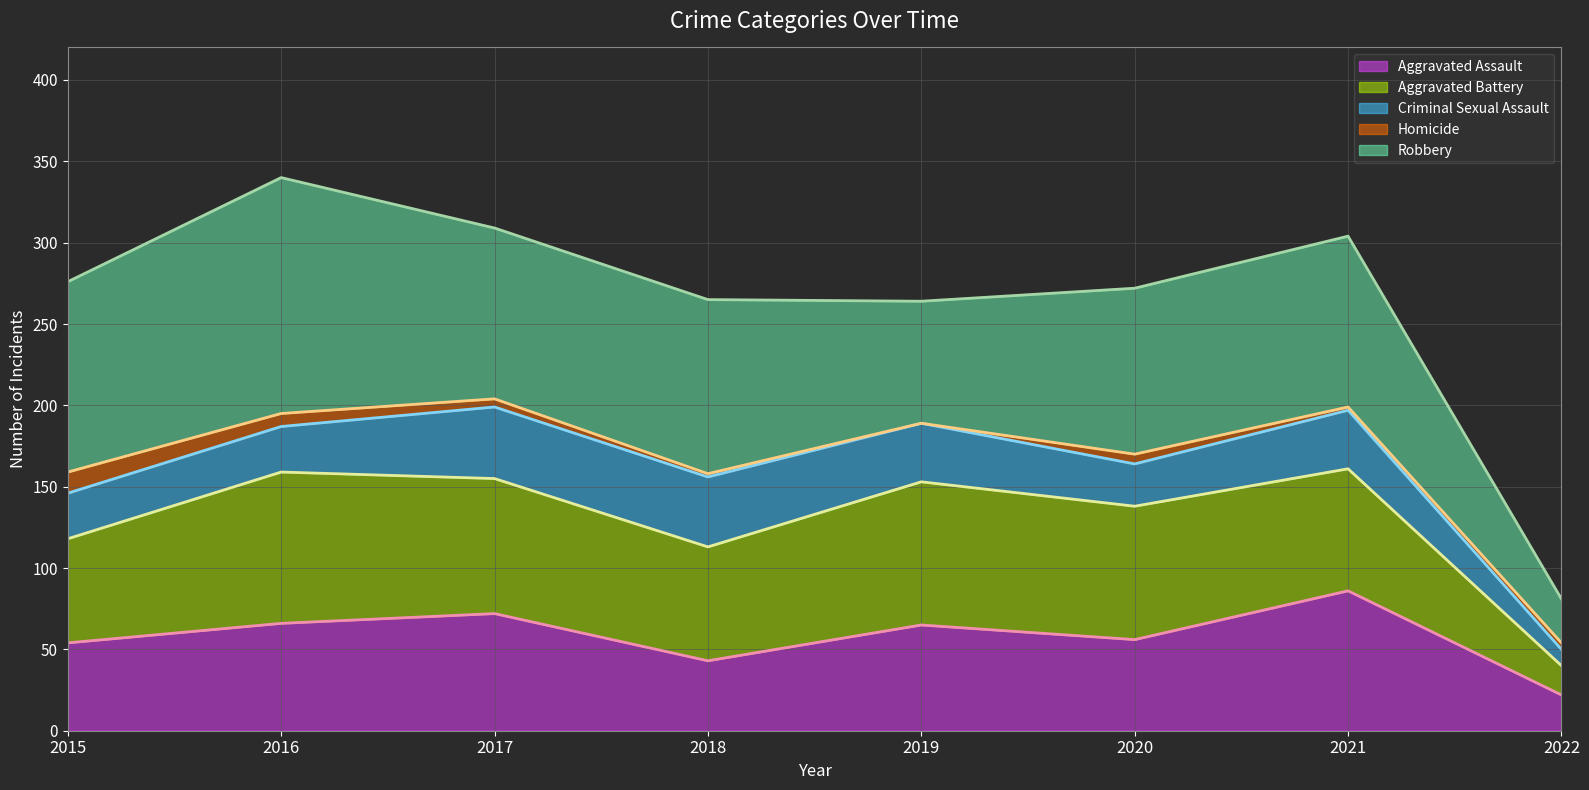

At which label is Aggravated Battery (line) closest to 100?

2018